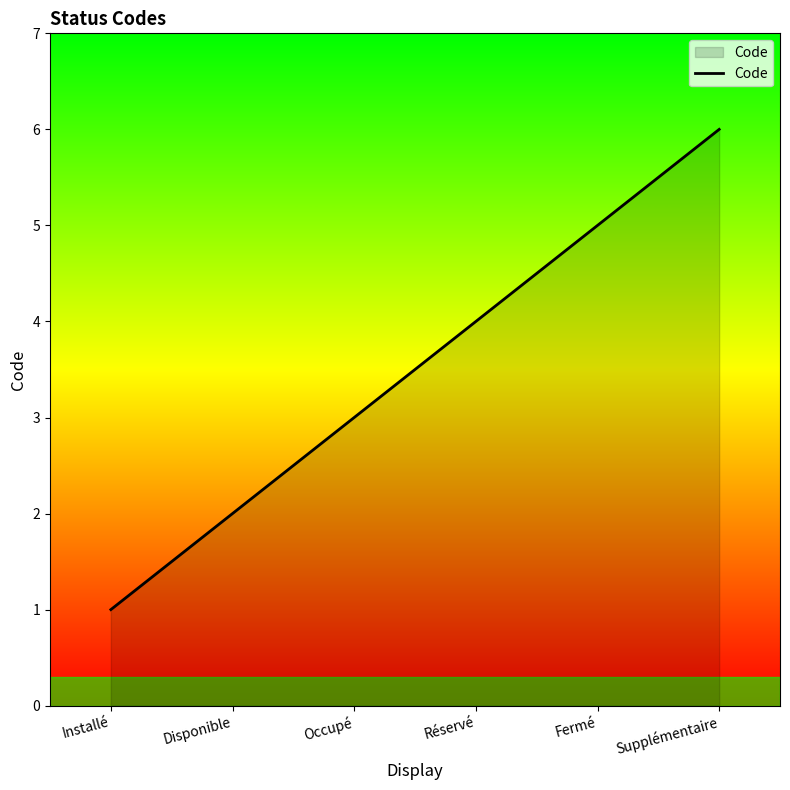

Count the number of categories in the chart.

6